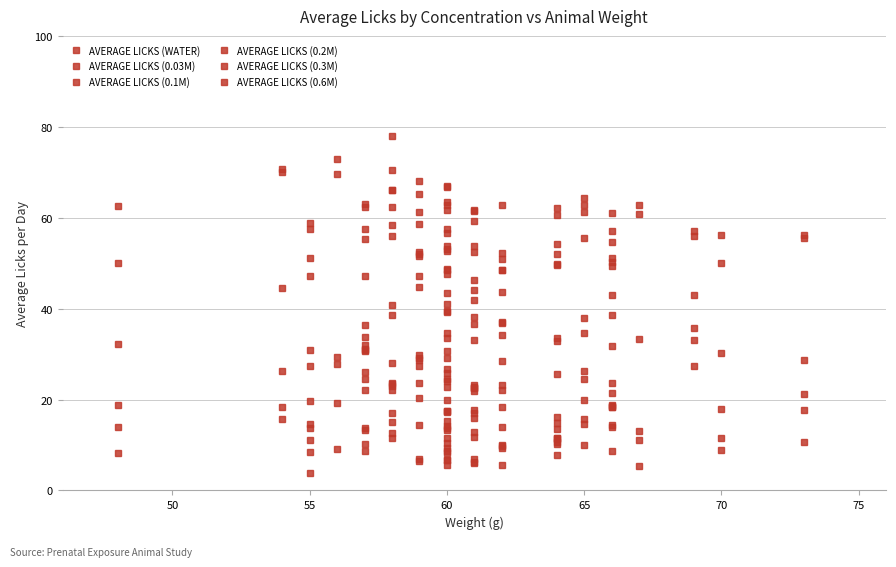

Which series ends up on top after the final intersection of AVERAGE LICKS (0.1M) and AVERAGE LICKS (WATER)?

AVERAGE LICKS (0.1M)